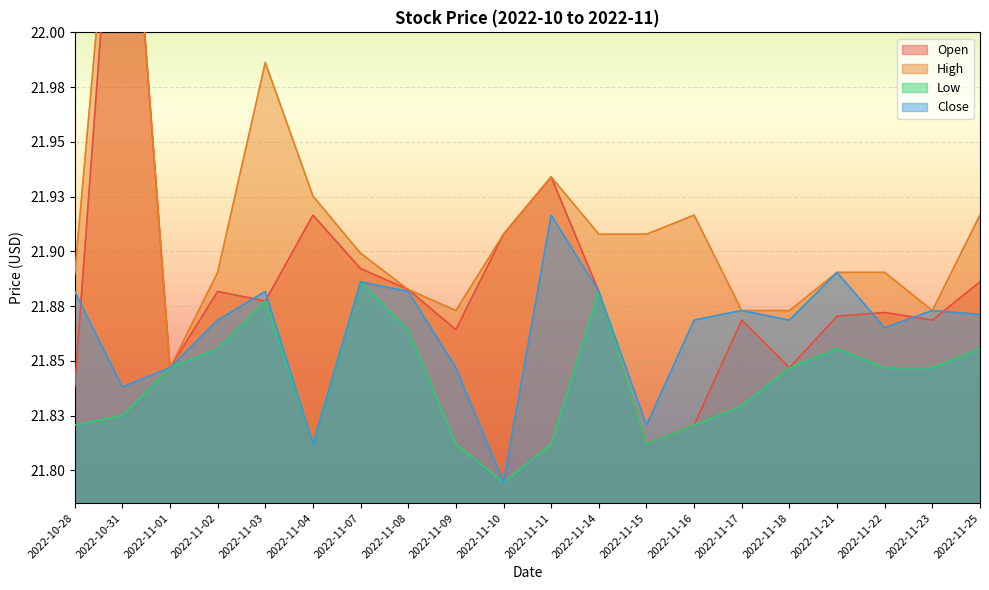

Where is the first local maximum for Close?

2022-11-03